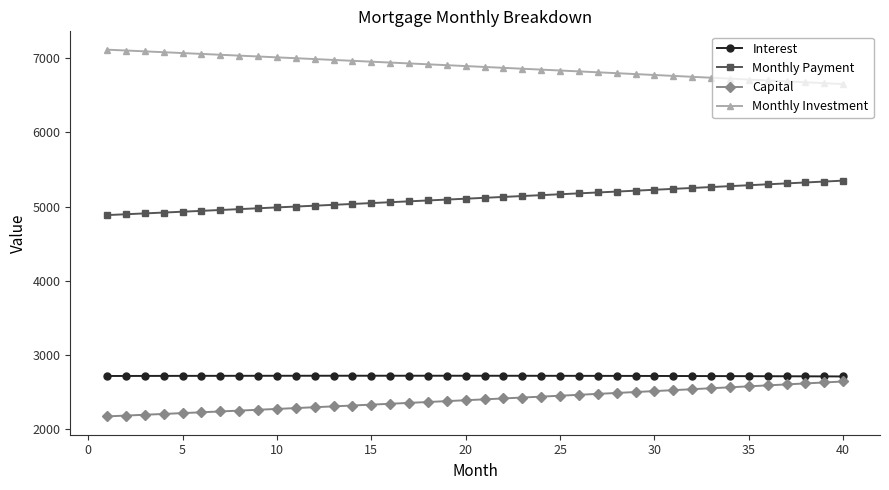

What is the sum of all Capital values?

95911.7